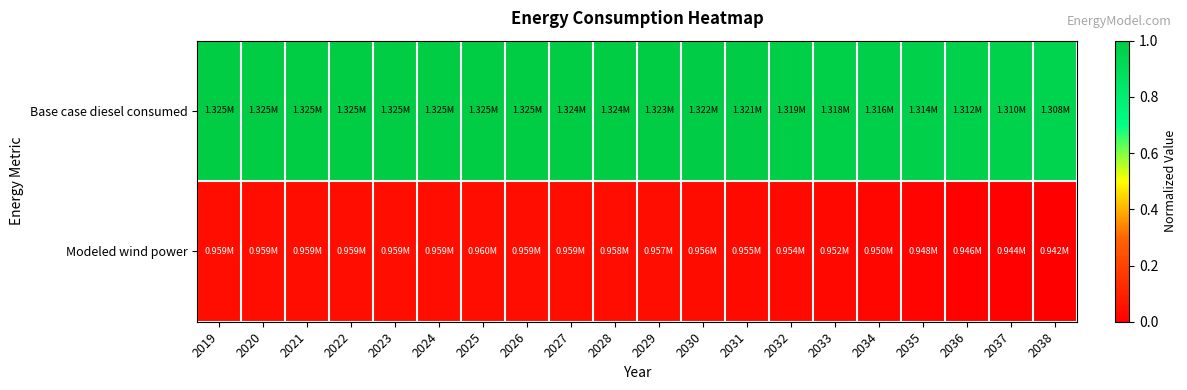

What is the maximum value shown in the chart?

1.0